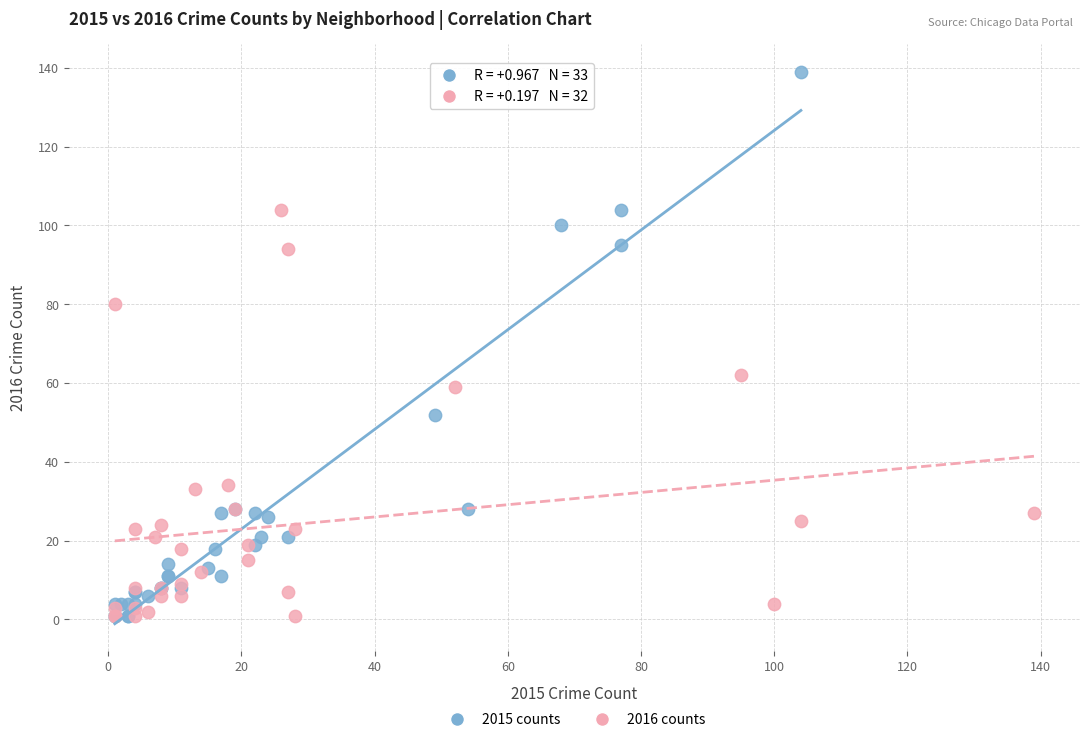

Which series has the widest spread of Y values?

2015 counts